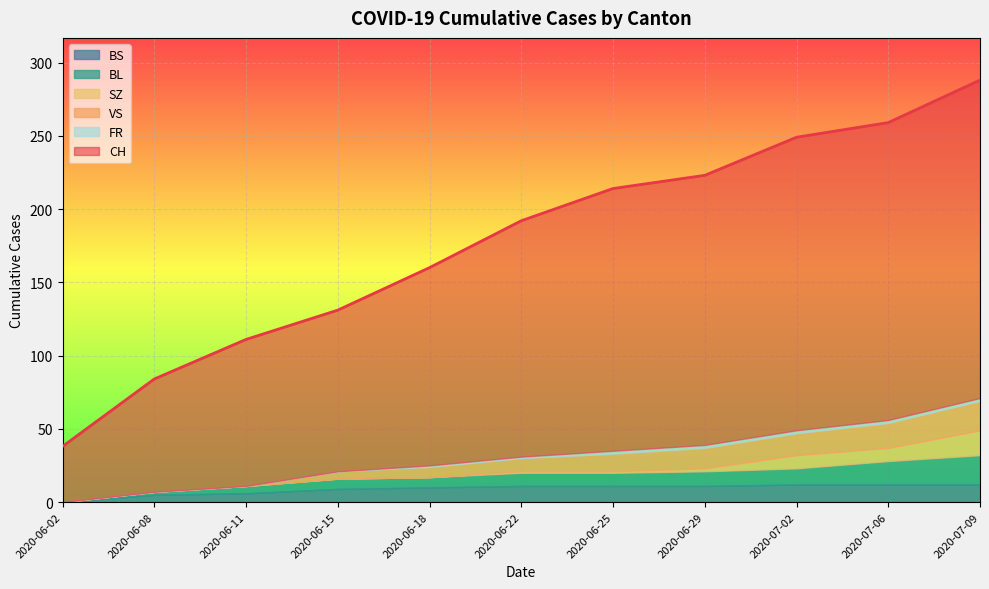

Which series changed the most between 2020-06-08 and 2020-06-18?

CH